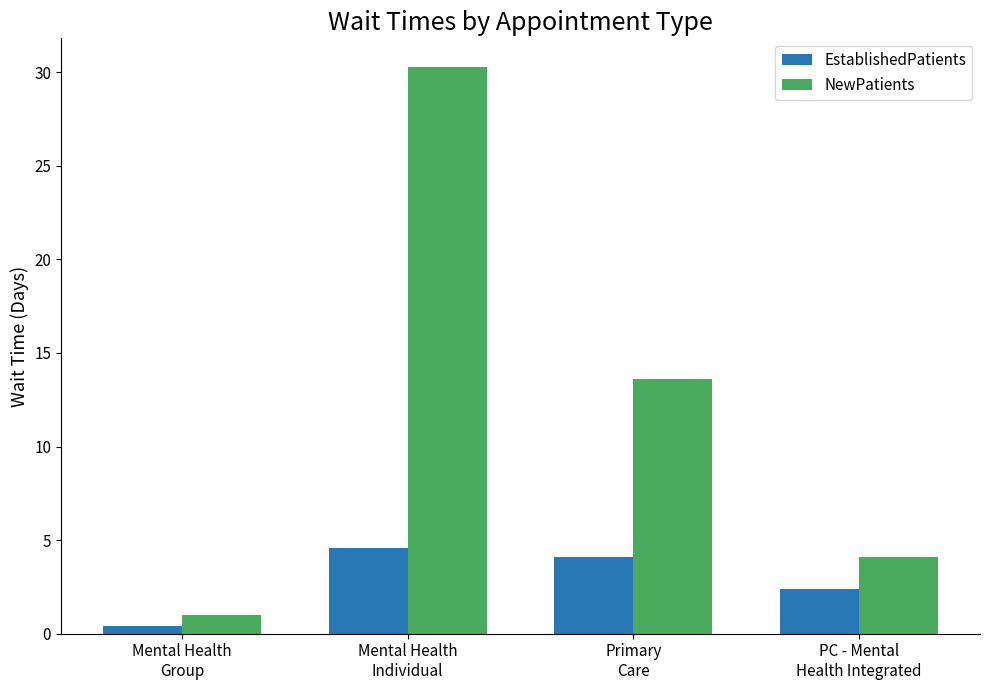

What is the label of the 4th bar from the left?

PC - Mental
Health Integrated